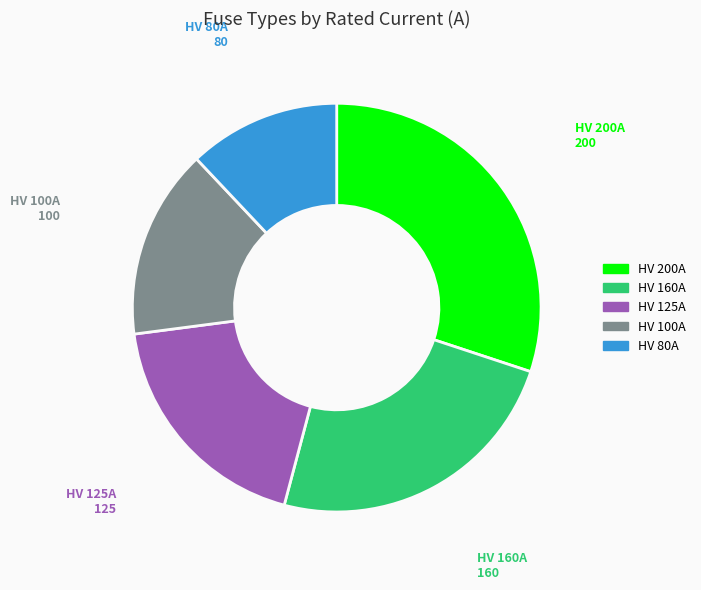

Does any single category account for the majority?

No